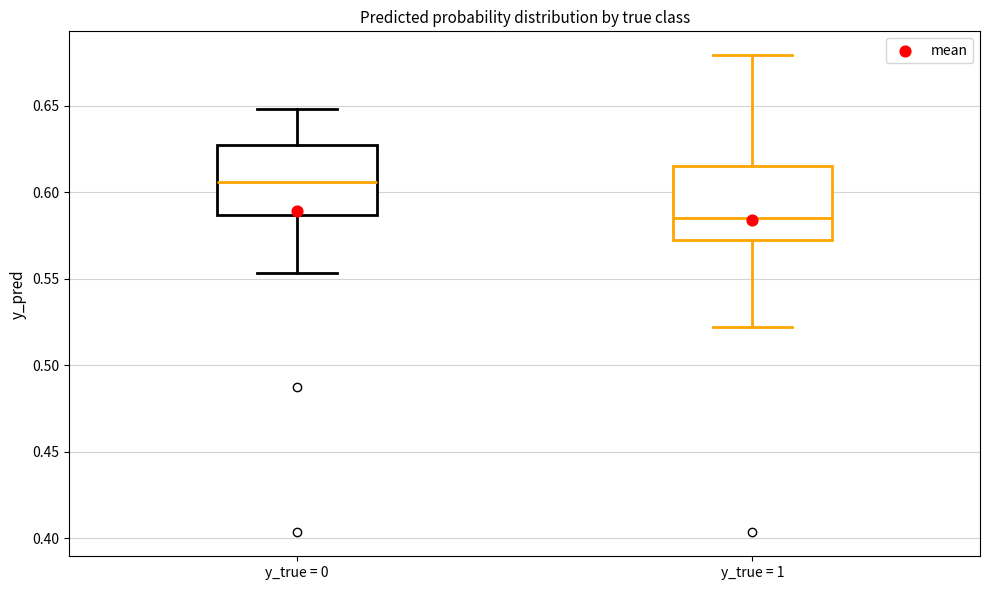

Reading left to right, read every box against the y-axis: the position of its median line, the range the box covers, and the ends of its whiskers. The values are not printed on the chart, so give them approximately, as read against the axis.

y_true = 0: median 0.605, box 0.585 to 0.625, whiskers 0.555 to 0.650
y_true = 1: median 0.585, box 0.575 to 0.615, whiskers 0.520 to 0.680